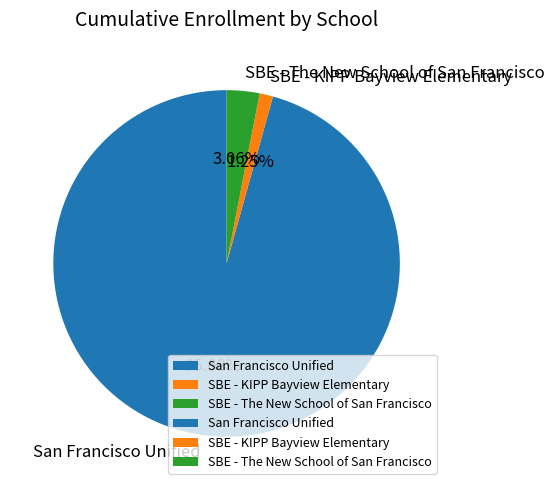

True or false: San Francisco Unified accounts for 85% of the total.

False